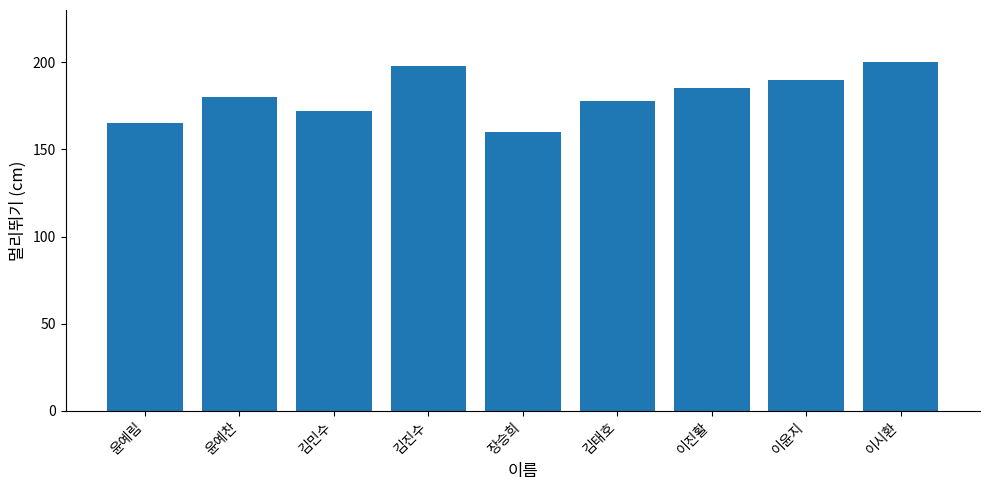

Between 김민수 and 윤예찬, which is larger?

윤예찬